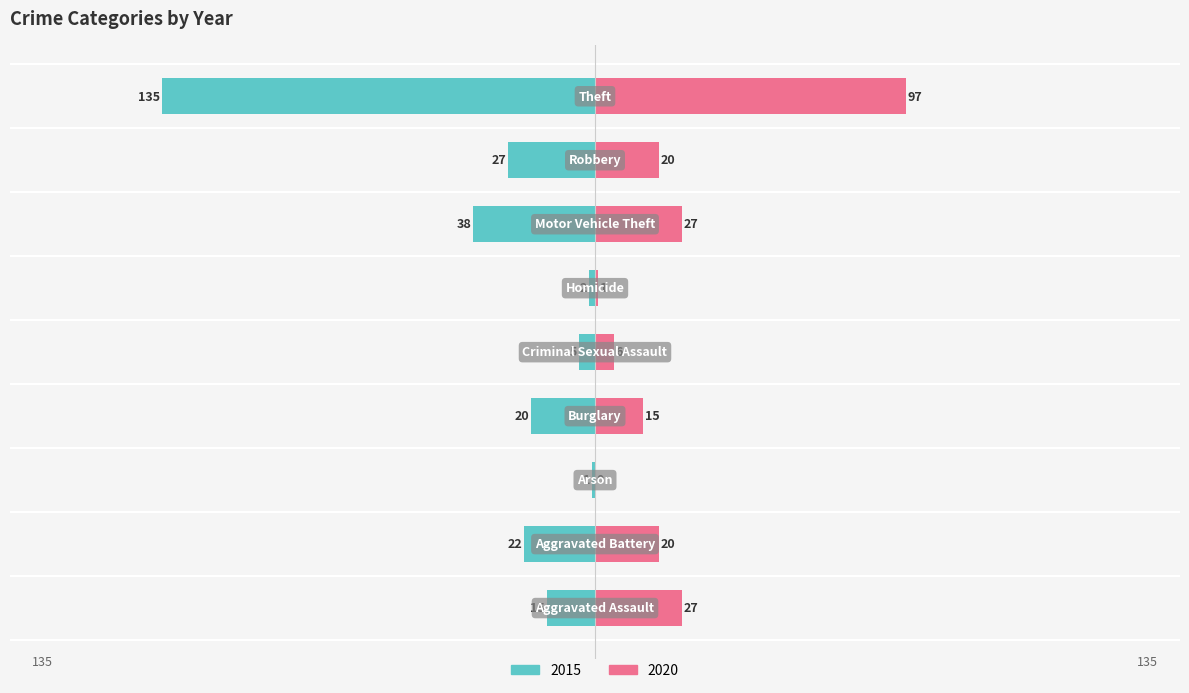

What is the label of the 6th bar from the left?

Homicide